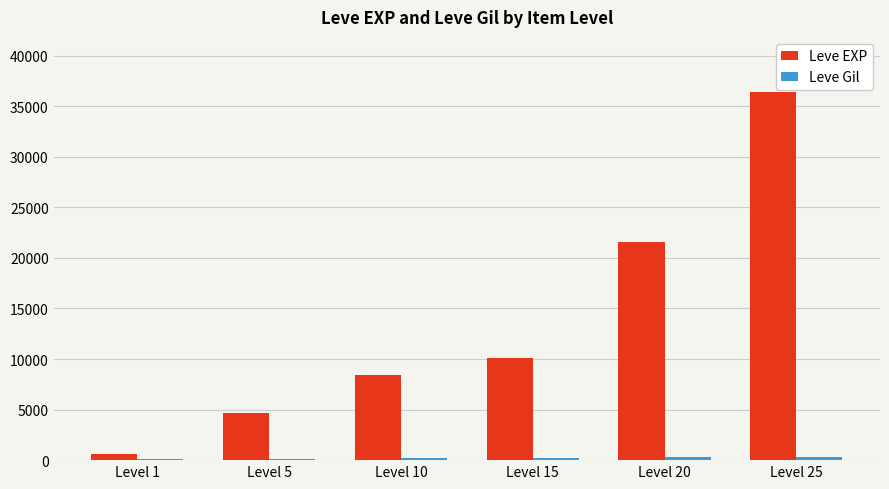

Read the Leve EXP value at Level 10, to the nearest 100.

8400